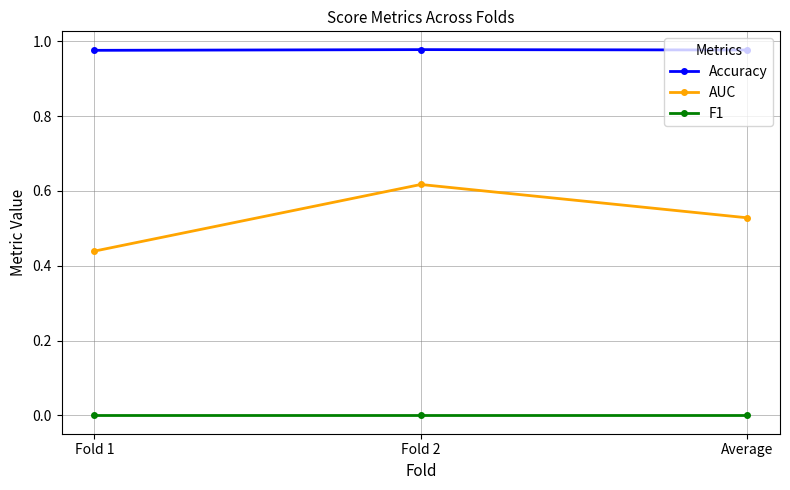

List the series in order of their peak value, highest first.

Accuracy, AUC, F1